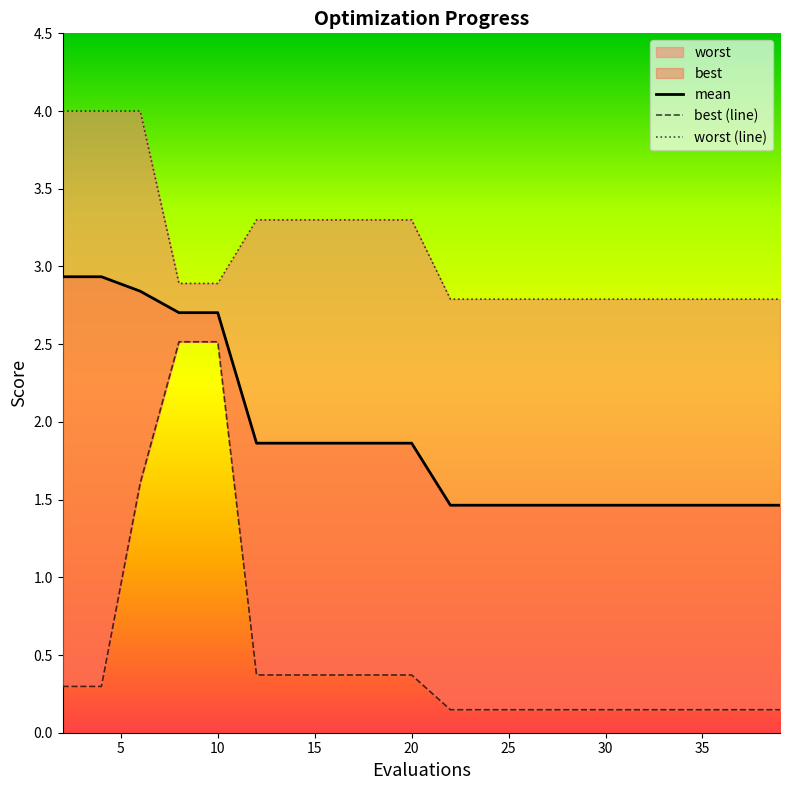

True or false: mean and worst (line) cross at least once.

False